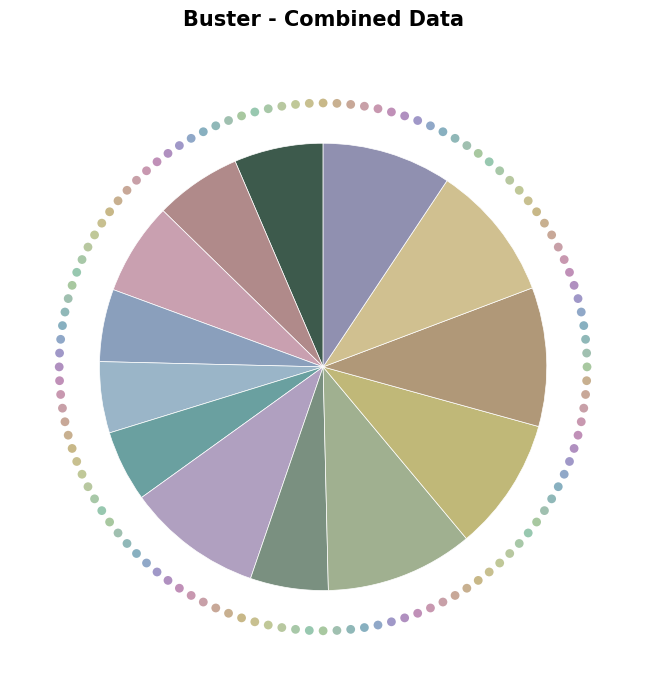

Is it true that vehicle7_2 is 10% of the pie?

True